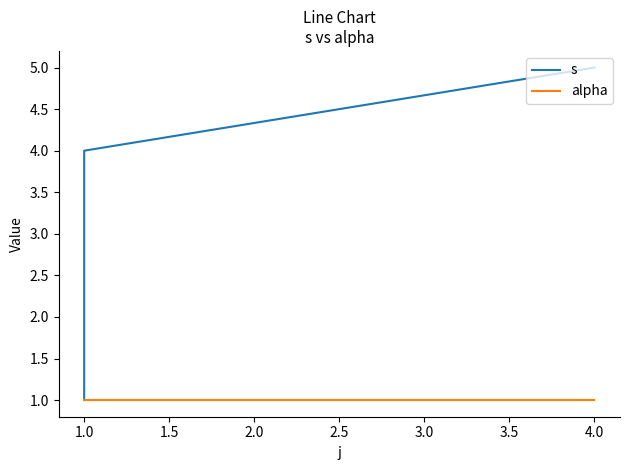

True or false: alpha and s intersect in this chart.

False